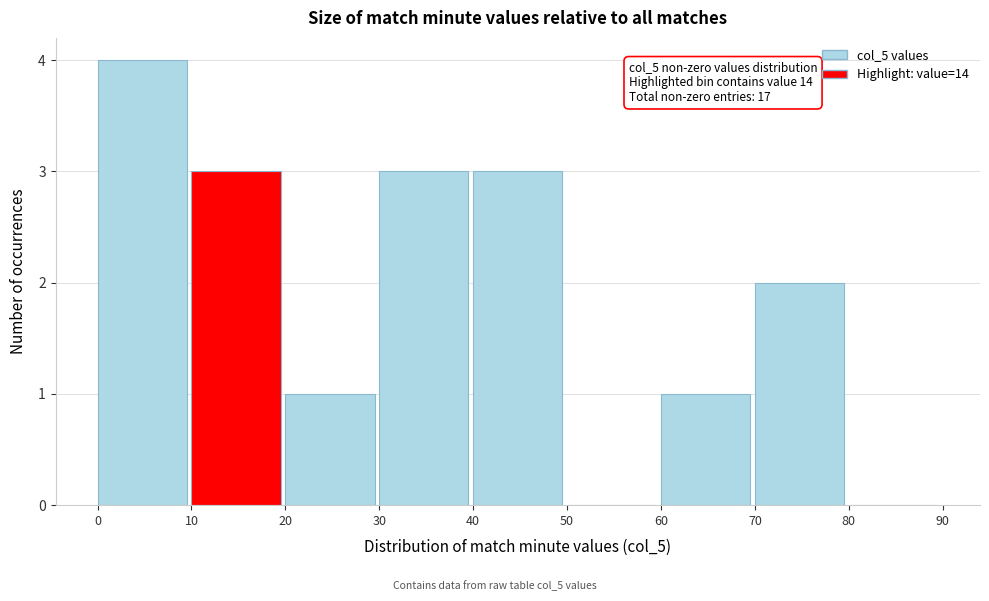

Which range on the x-axis has the tallest bar?

0 to 10